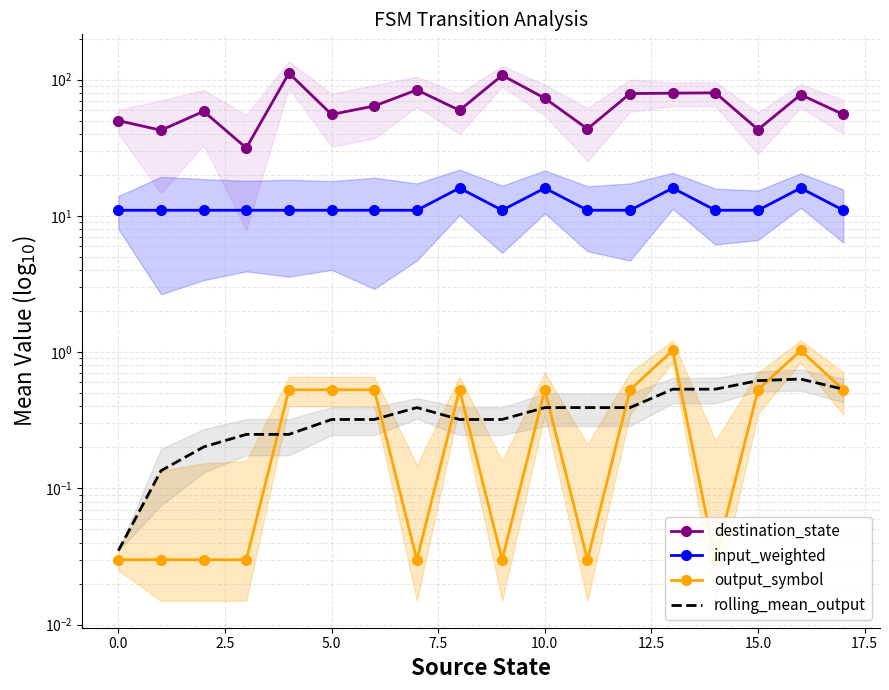

What is the greatest value displayed?

111.5